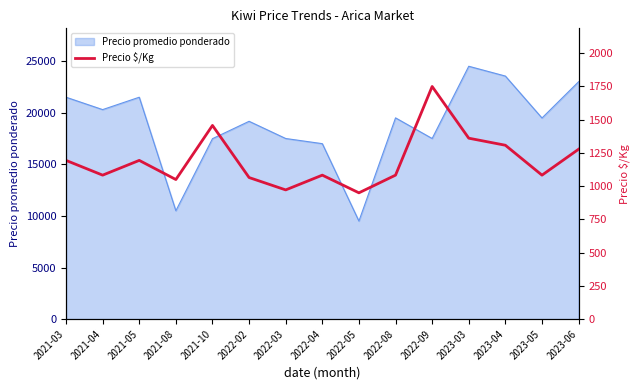

True or false: there are more than 1 points higher than both neighbors.

True